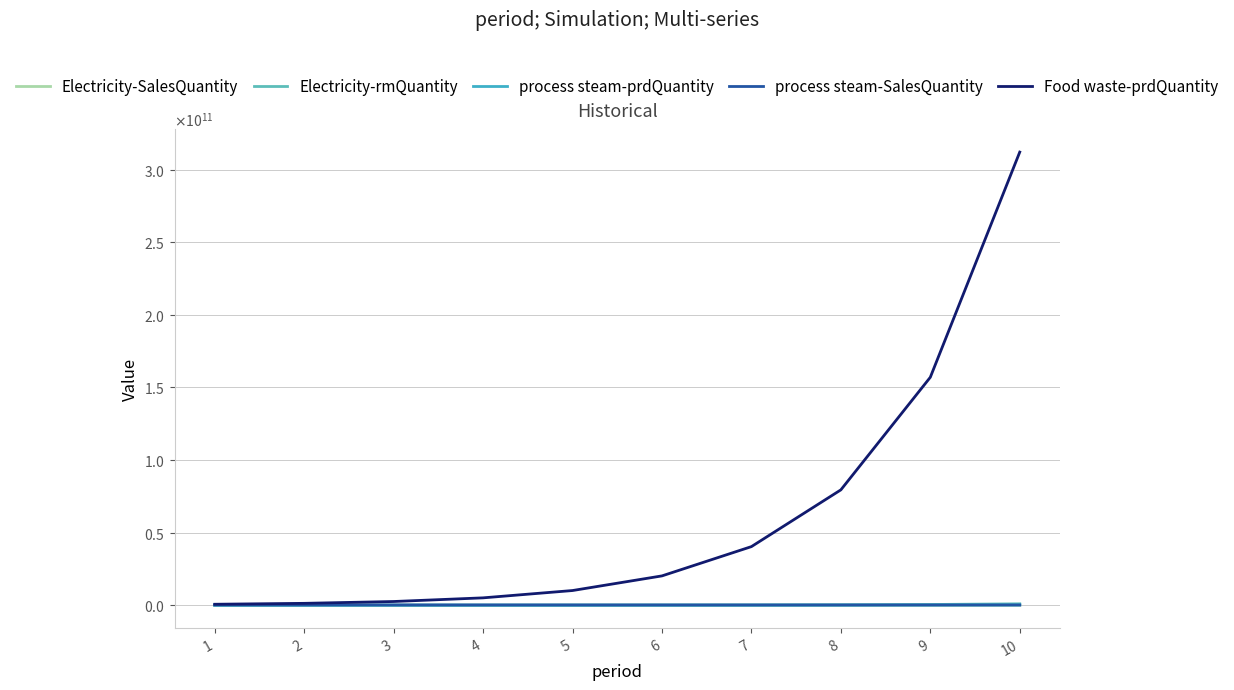

Does the chart display data point markers on the line(s)?

No